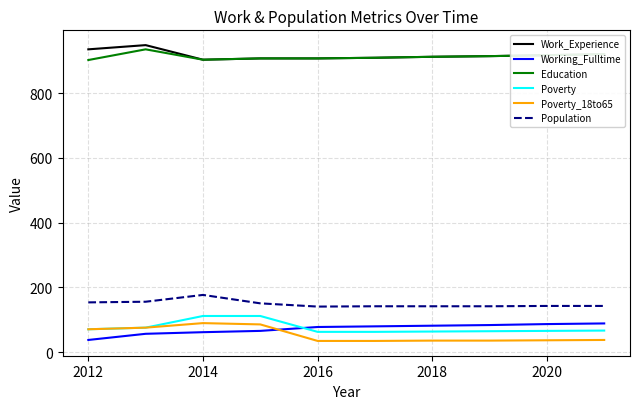

What is the maximum value shown in the chart?

948